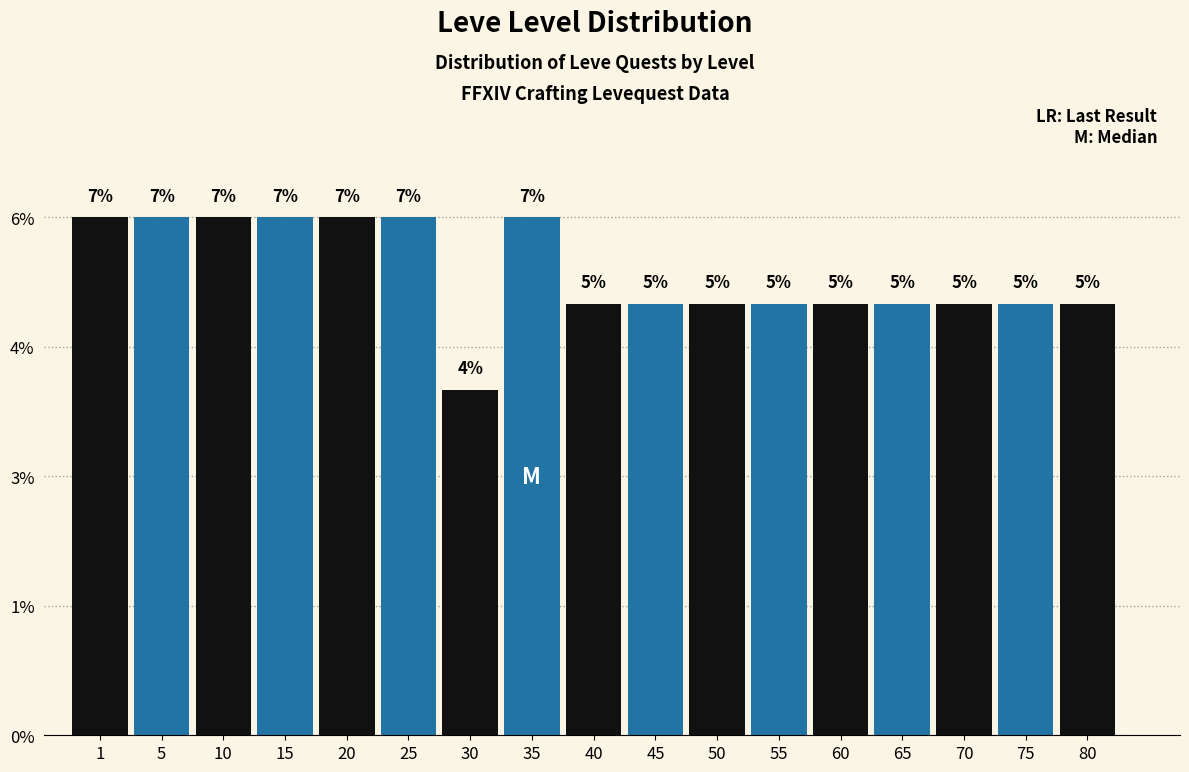

Does the chart contain any negative values?

No